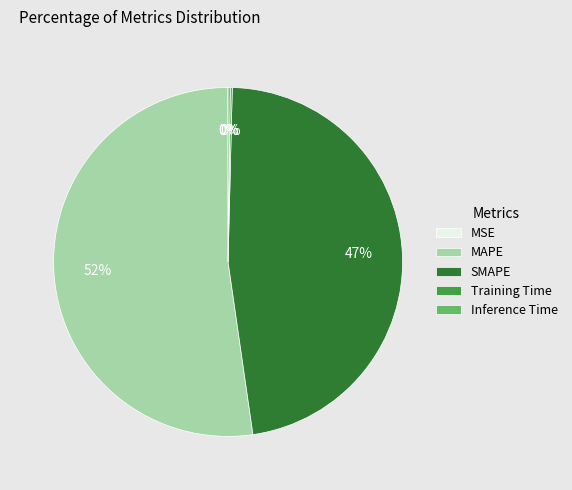

What is the largest slice in the pie chart?

MAPE